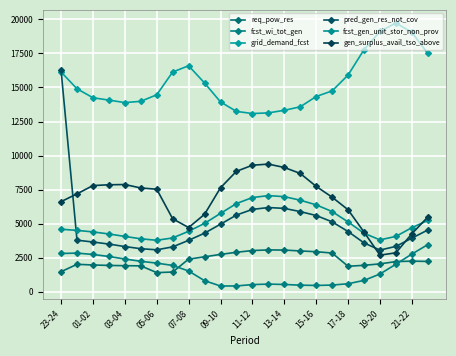

How many series are shown in this chart?

6